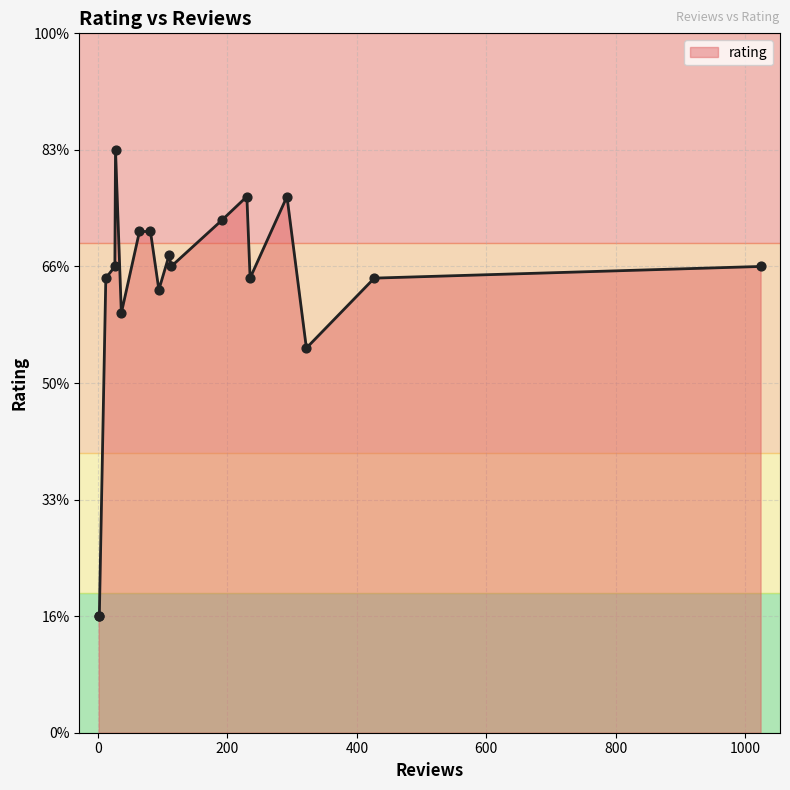

Does the chart have visible grid lines?

Yes